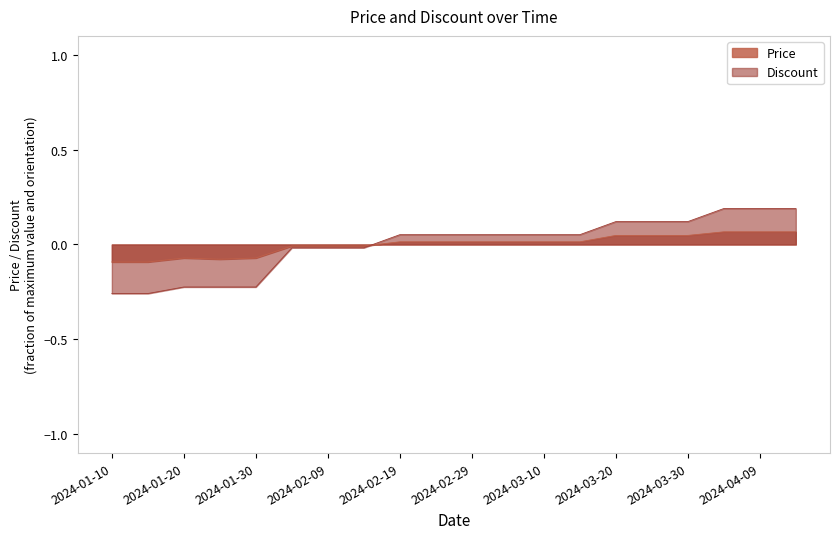

At which category is the sum across all series the highest?

2024-04-04